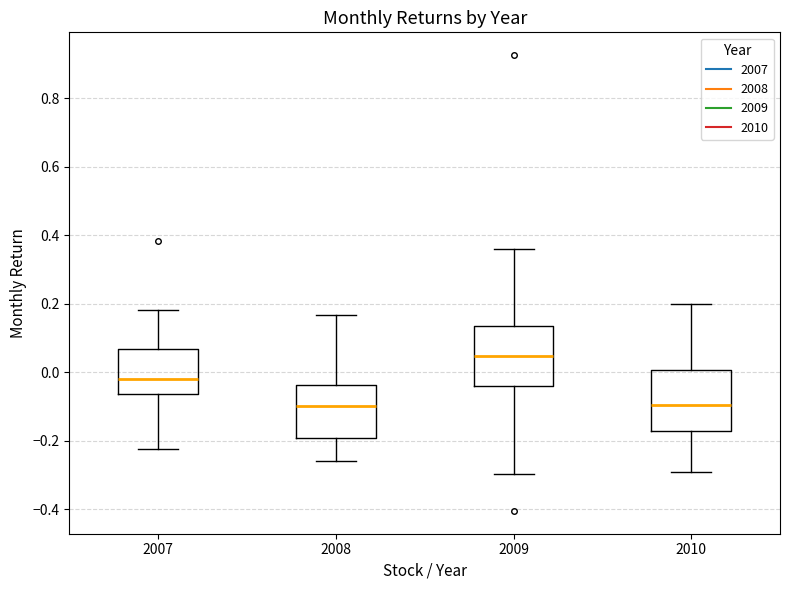

Reading left to right, read every box against the y-axis: the position of its median line, the range the box covers, and the ends of its whiskers. The values are not printed on the chart, so give them approximately, as read against the axis.

2007: median -0.02, box -0.06 to 0.06, whiskers -0.22 to 0.18
2008: median -0.10, box -0.20 to -0.04, whiskers -0.26 to 0.16
2009: median 0.04, box -0.04 to 0.14, whiskers -0.30 to 0.36
2010: median -0.10, box -0.18 to 0.00, whiskers -0.30 to 0.20